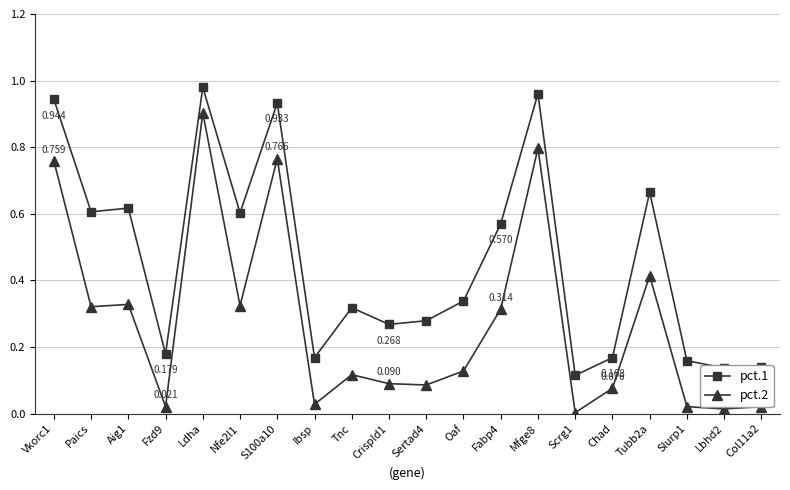

List the series in order of their overall mean, highest first.

pct.1, pct.2